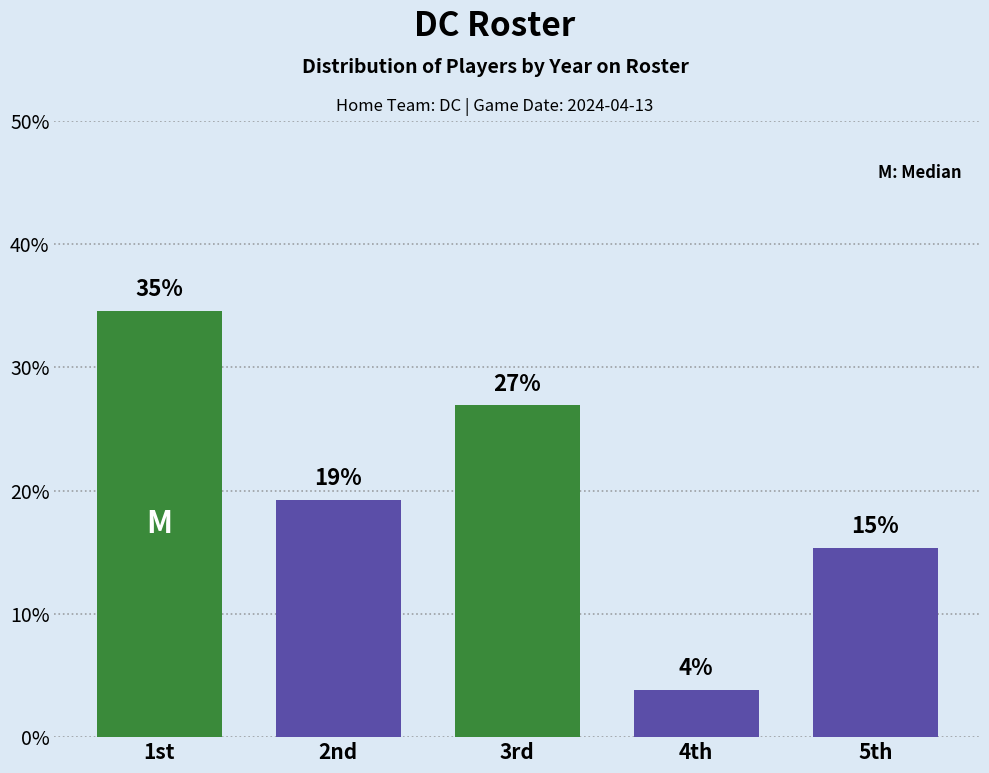

Between 1st and 5th, which is larger?

1st